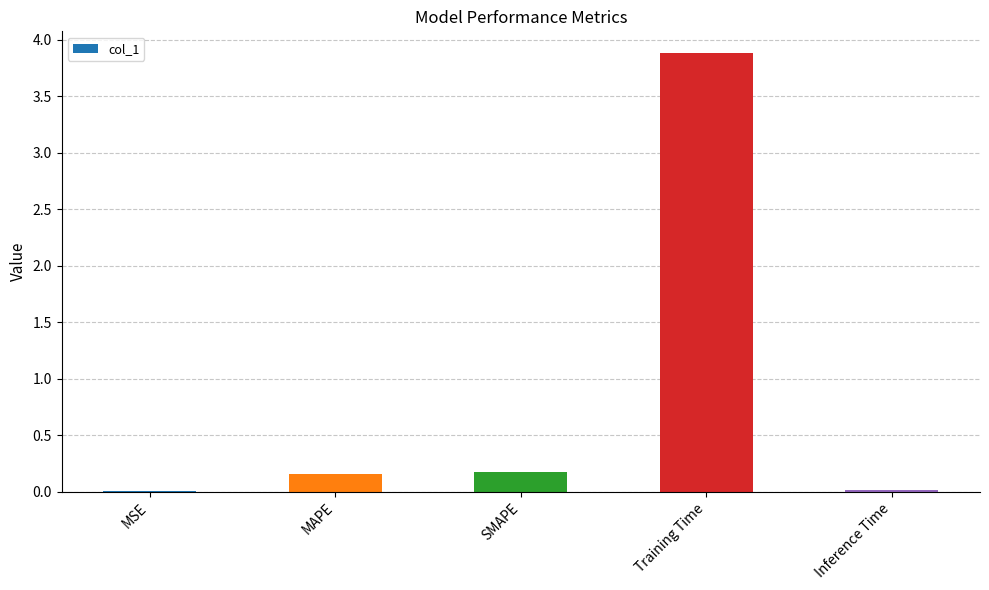

Which category has the highest value across all series?

Training Time